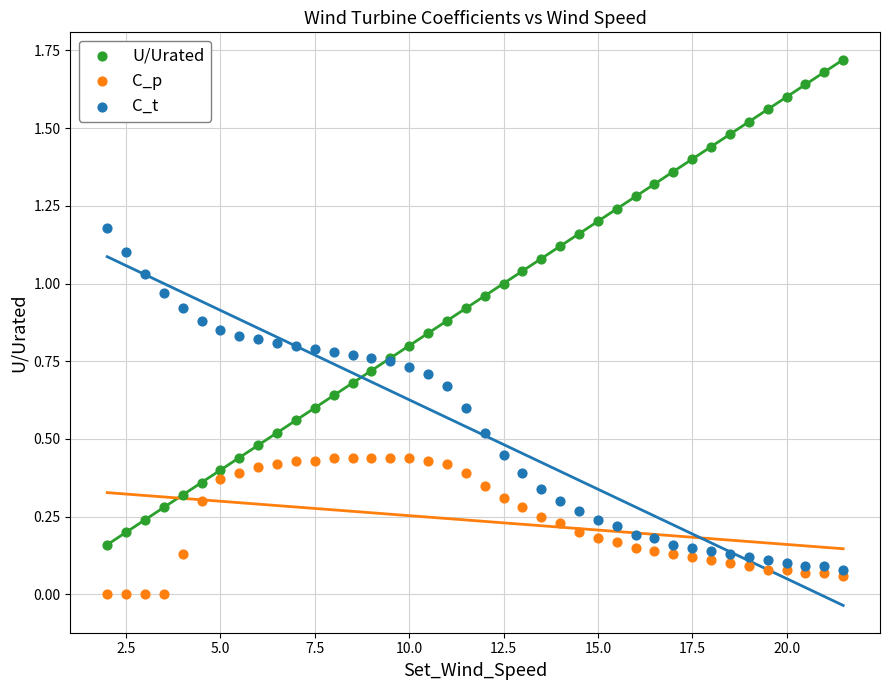

Which series contains the lowest Y value?

C_p